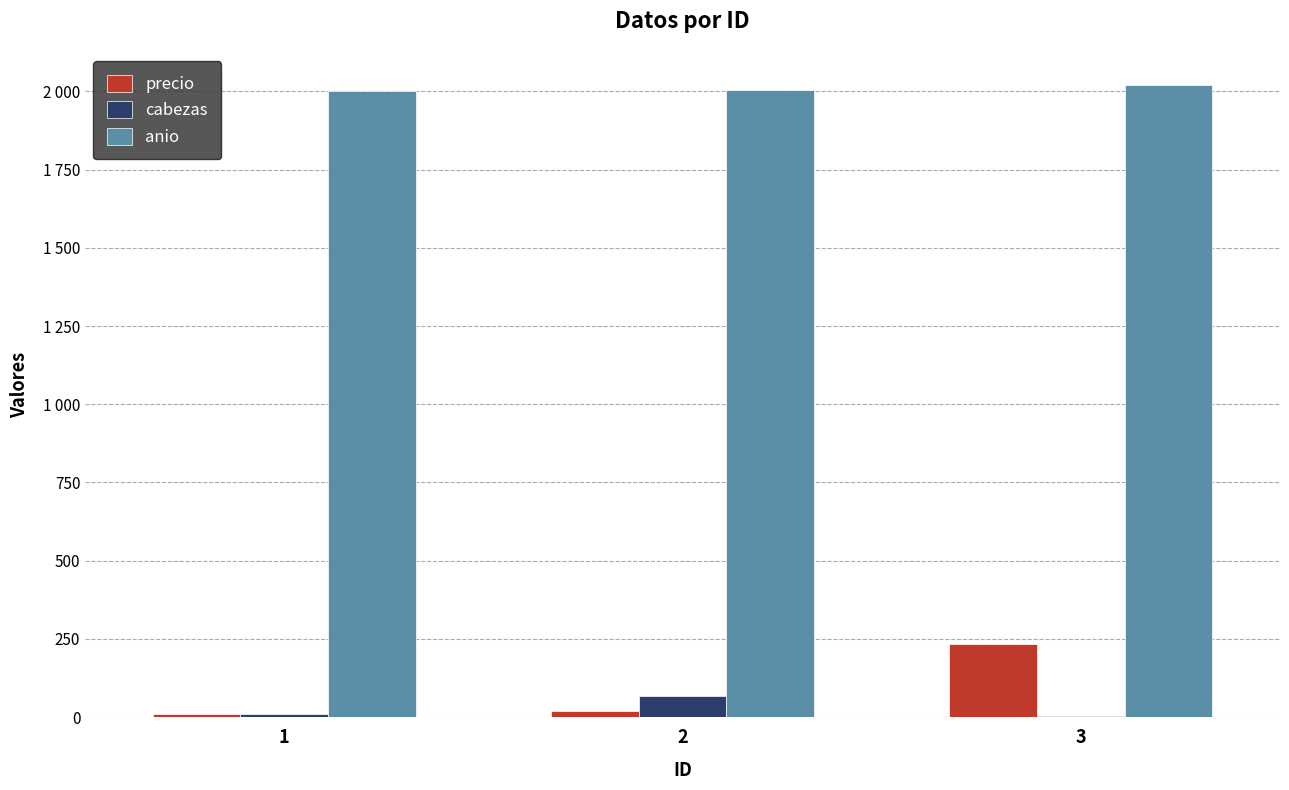

Are the bars grouped side by side (vs. stacked)?

Yes